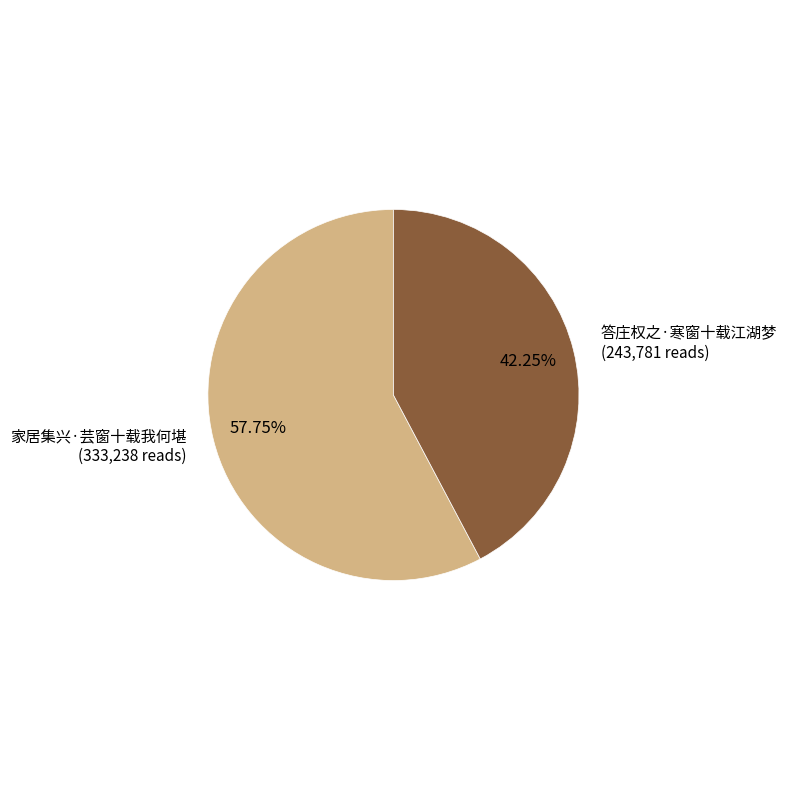

Which has a higher value, 家居集兴·芸窗十载我何堪 or 答庄权之·寒窗十载江湖梦?

家居集兴·芸窗十载我何堪